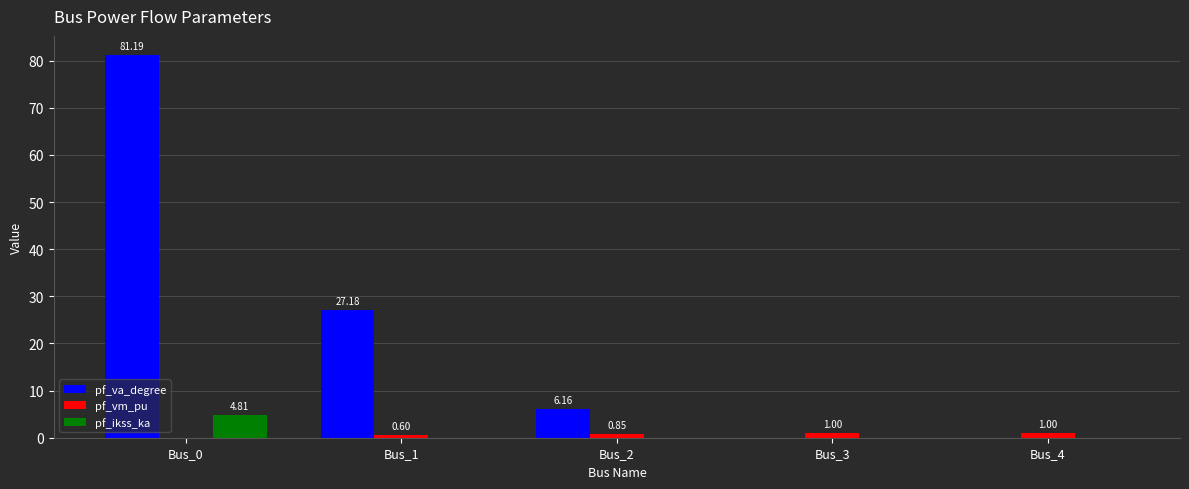

Which series changed the most between Bus_0 and Bus_2?

pf_va_degree